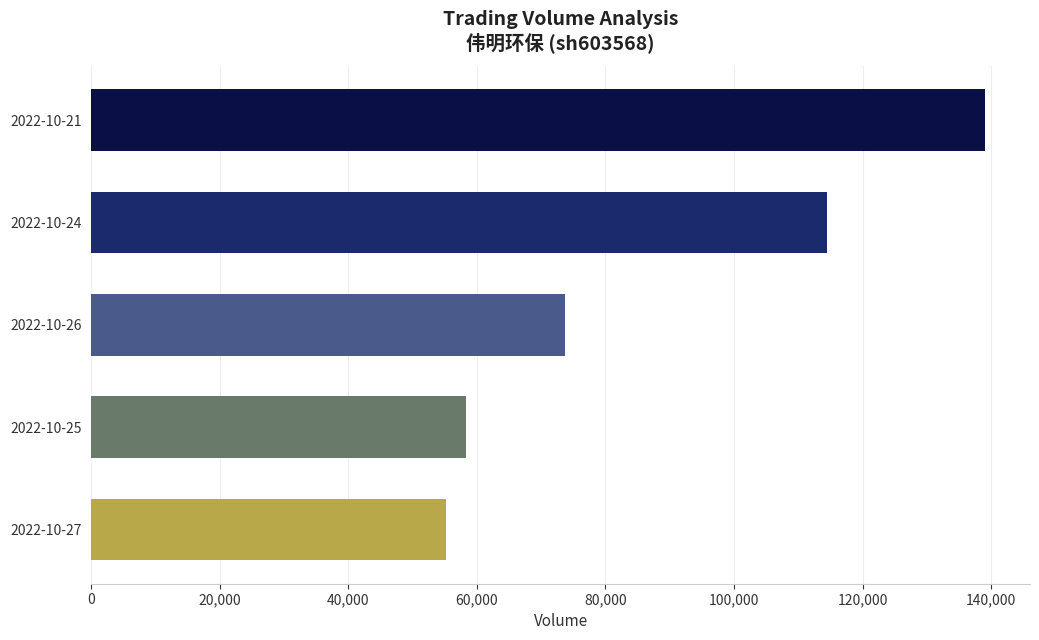

Is it true that the value at 2022-10-25 is 58378?

True